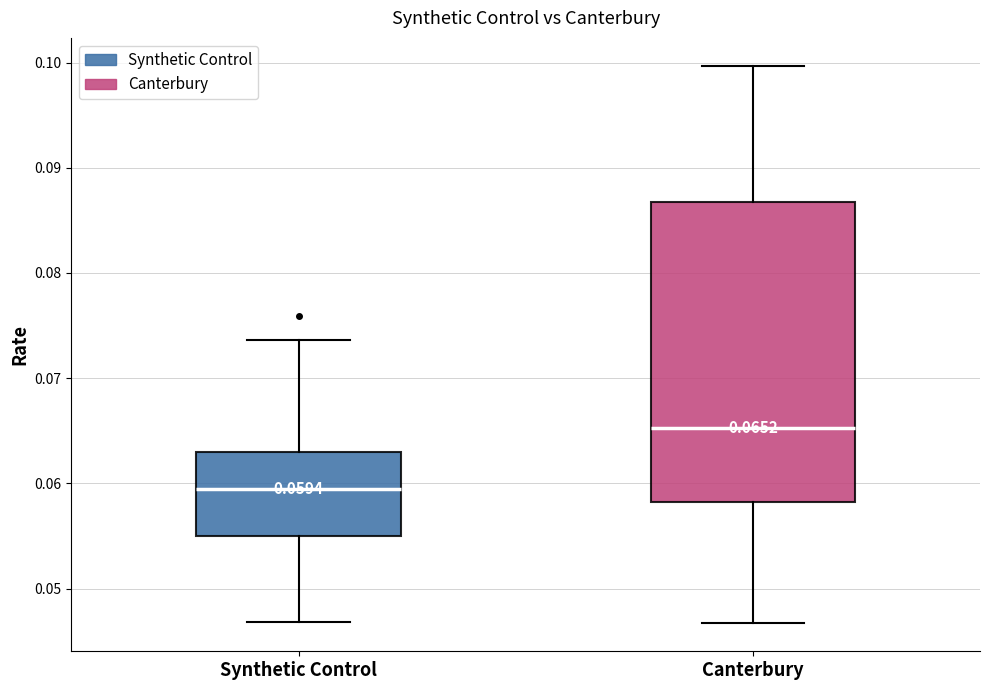

Comparing the boxes themselves (not the whiskers), which one is the tallest?

Canterbury